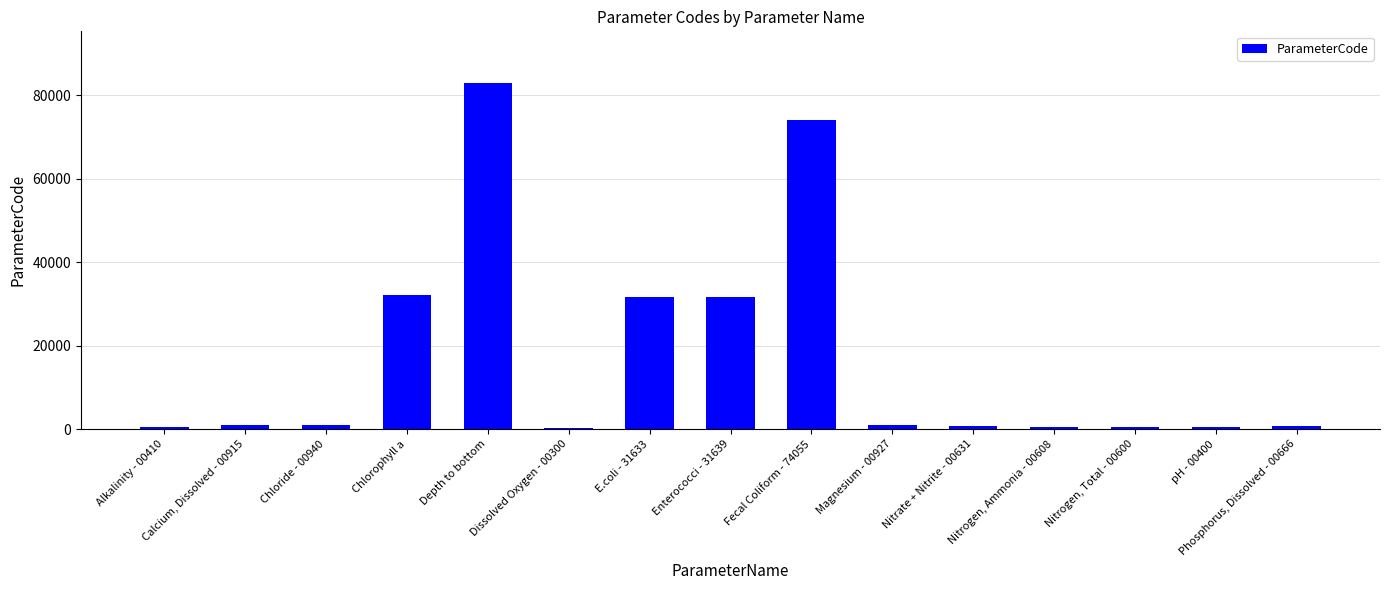

Does the chart contain stacked bars?

No